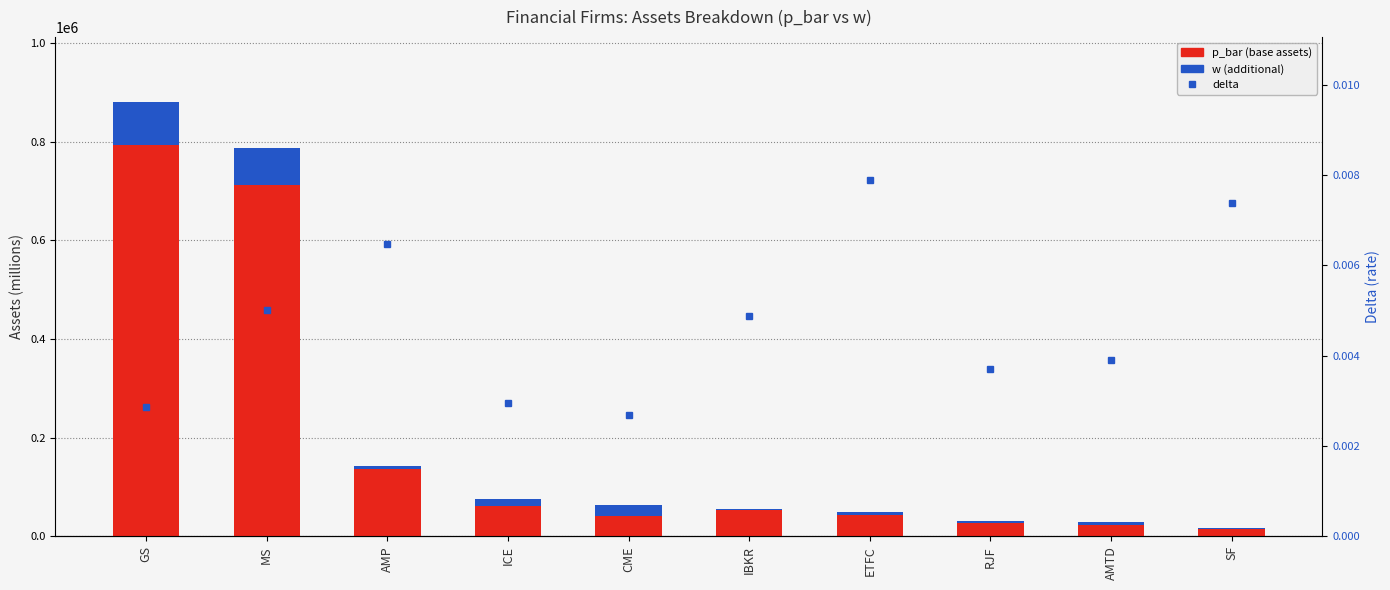

What position from the left is AMTD?

9